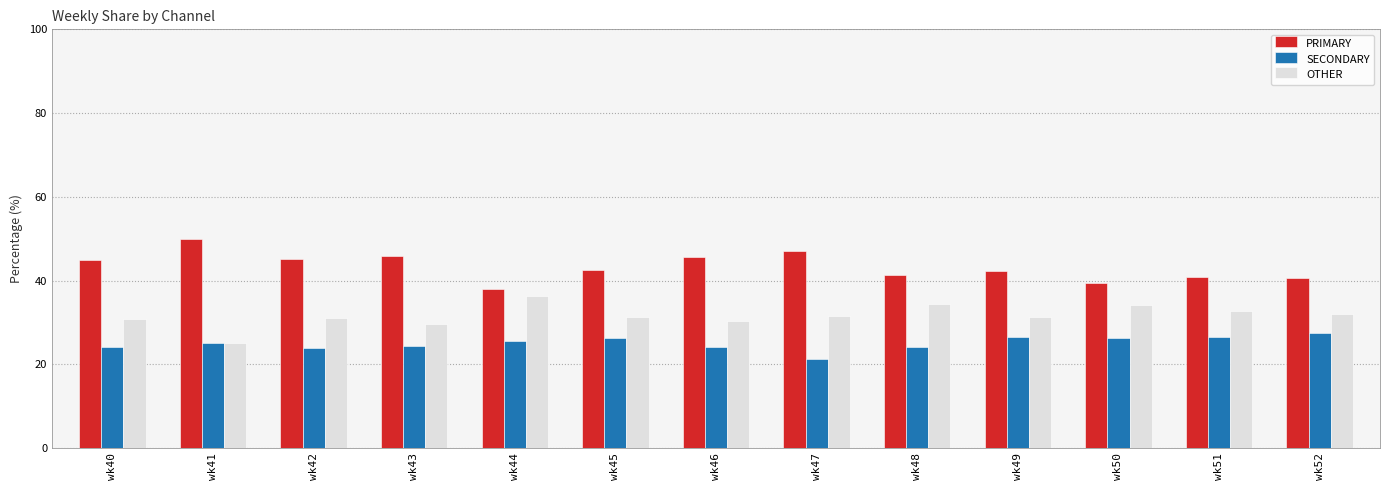

How many bars are there in each group?

3